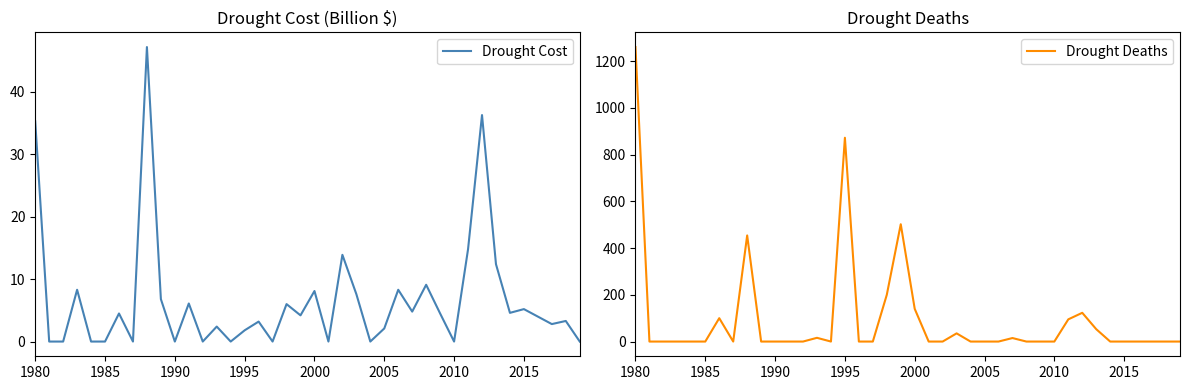

At how many categories does at least one series exceed 216?

4